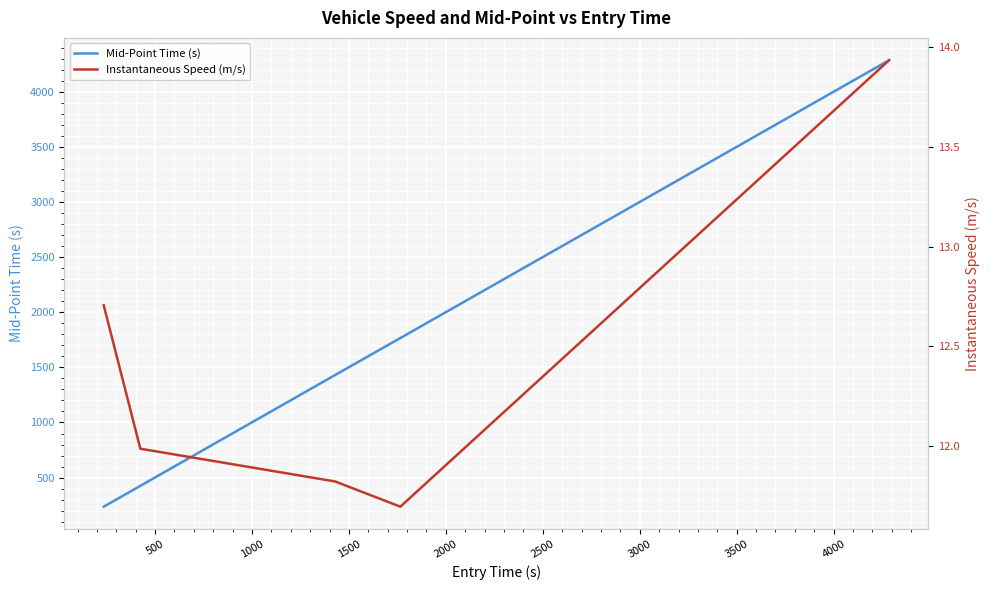

What is the highest value of the Mid-Point Time (s) series?

4287.1